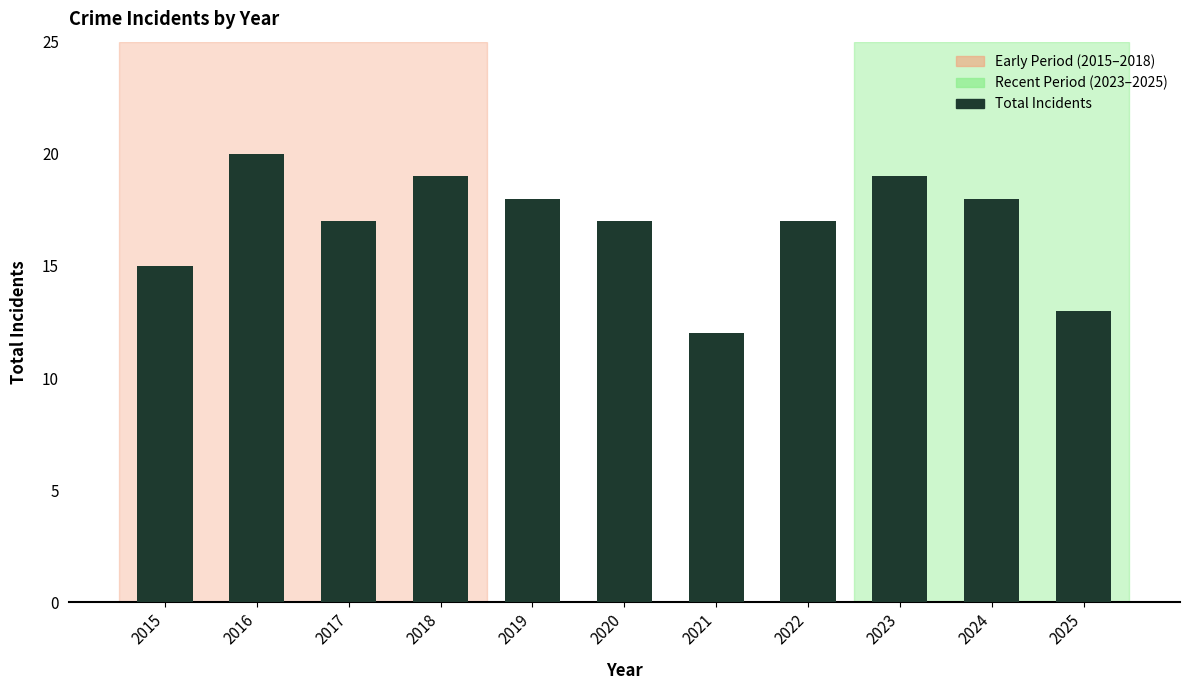

What is the approximate value at 2019?

18